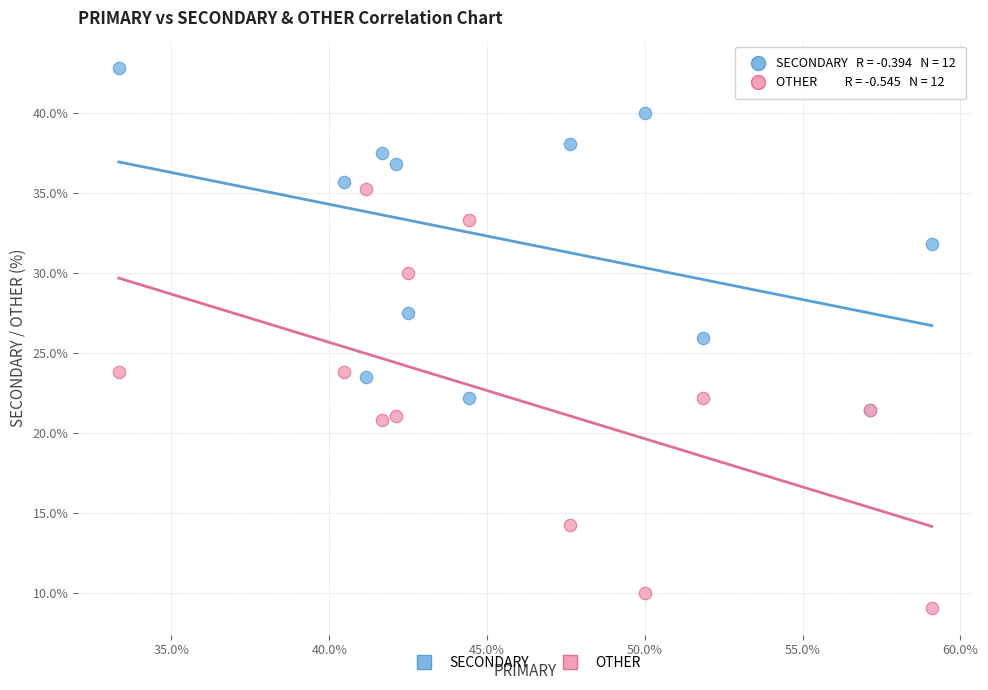

What are all the series names shown in the legend?

SECONDARY, OTHER